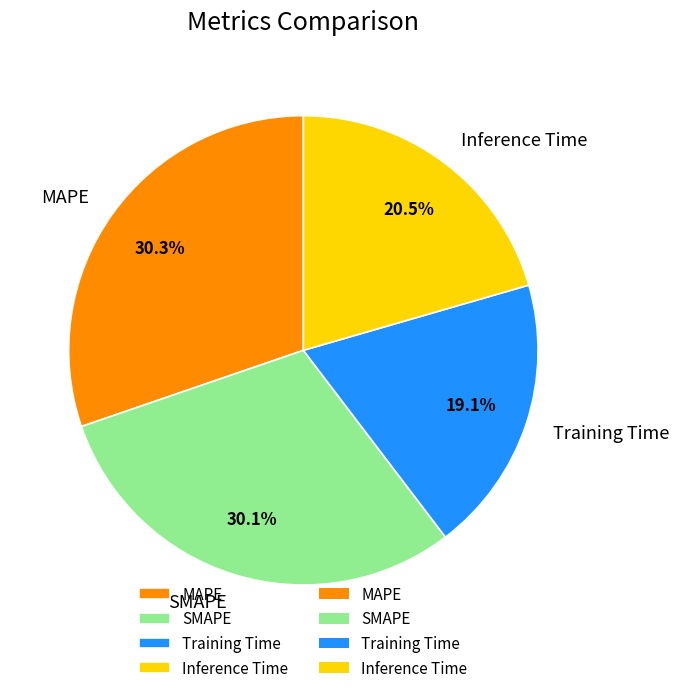

What is the smallest slice in the pie chart?

Training Time